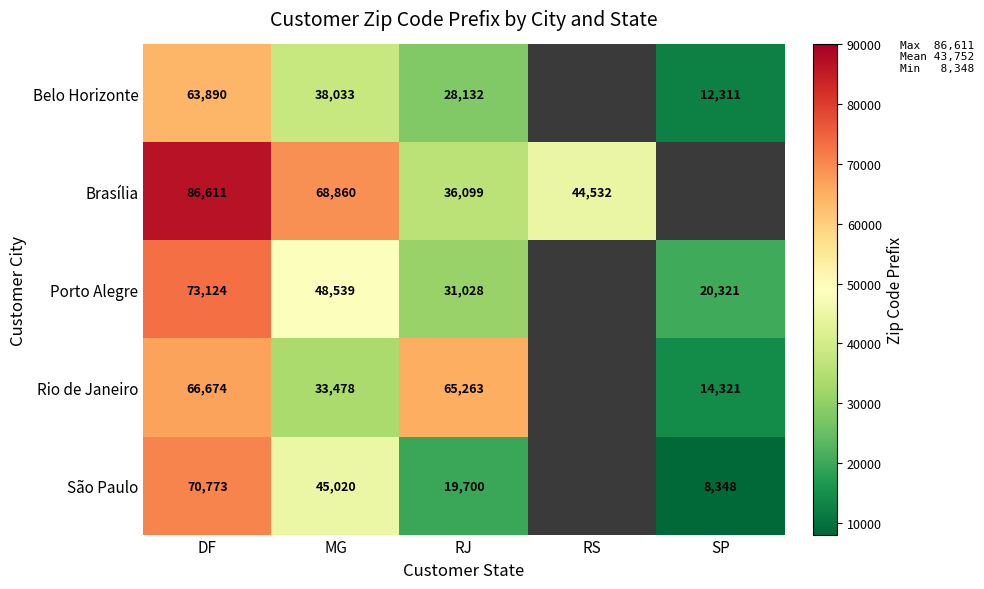

At how many categories does at least one series exceed 50872?

3